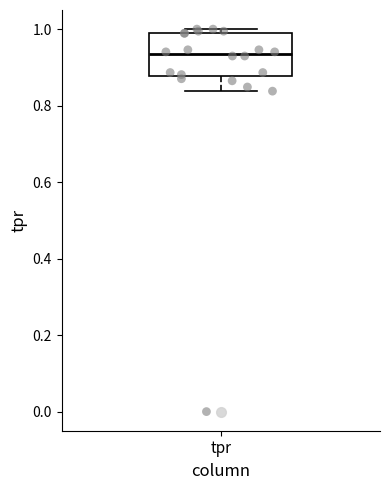

Transcribe this box plot: give where the median line is, the range the box spans, and where the two whiskers end, as read against the y-axis. The values are not printed on the chart, so give them approximately, as read against the axis.

median 0.94, box 0.88 to 0.98, whiskers 0.84 to 1.00